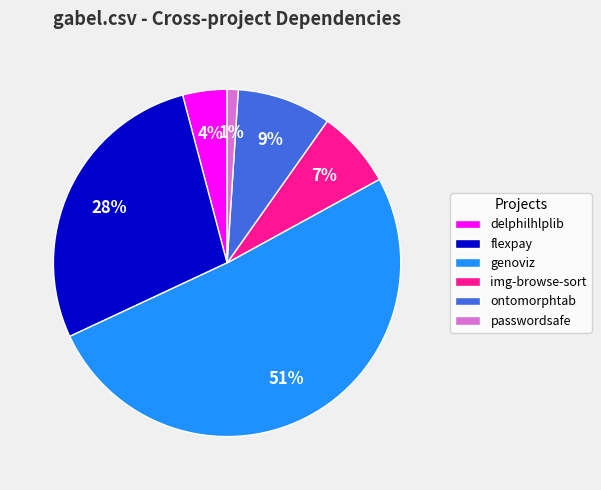

Which category has the smallest portion of the pie?

passwordsafe